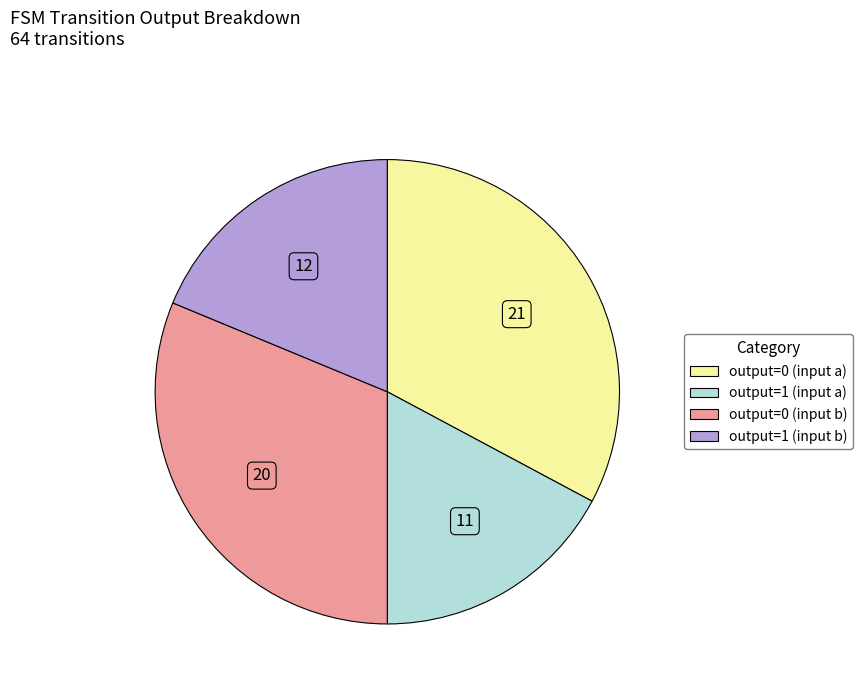

Which category has the biggest portion of the pie?

output=0 (input a)